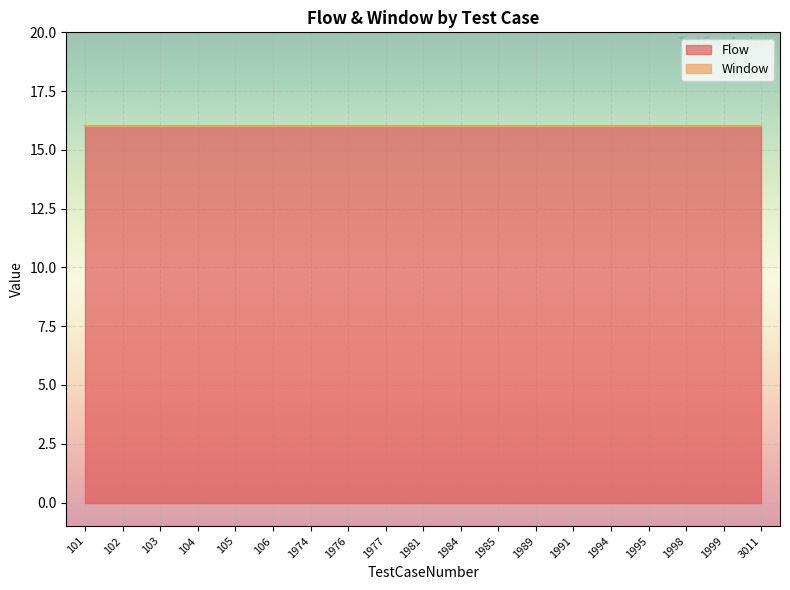

What are all the series names shown in the legend?

Flow, Window